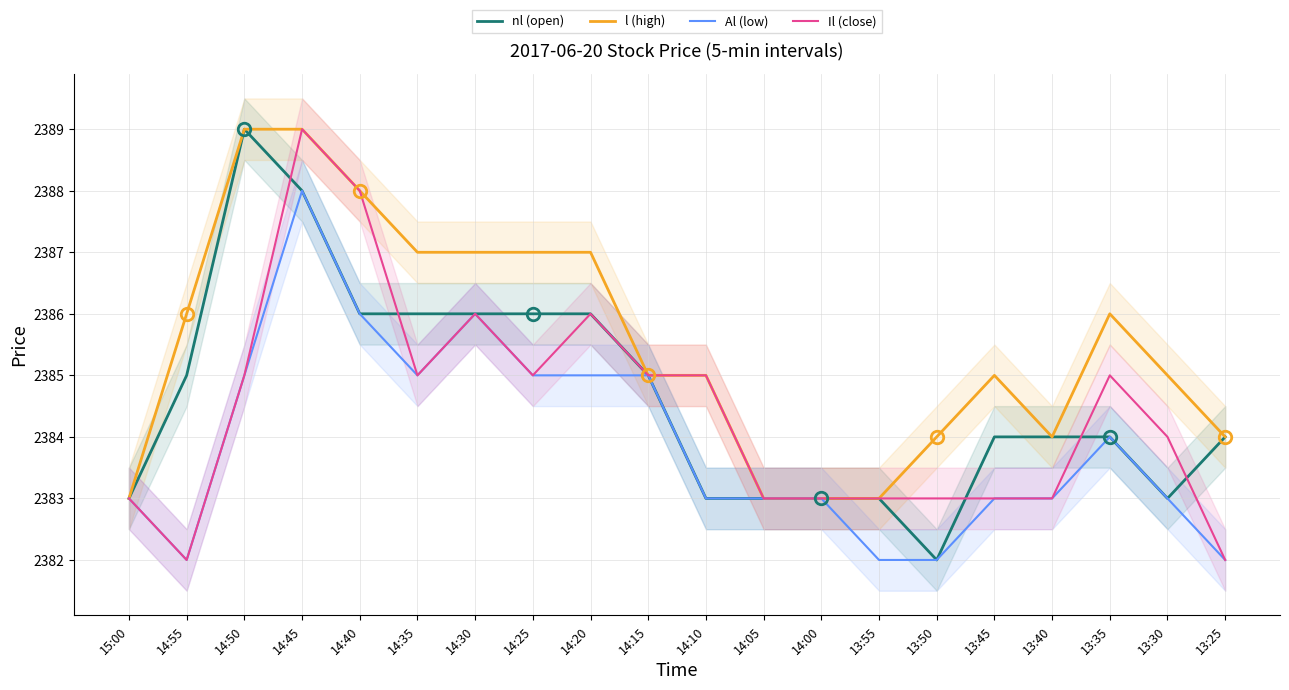

True or false: l (high) and Il (close) intersect in this chart.

False